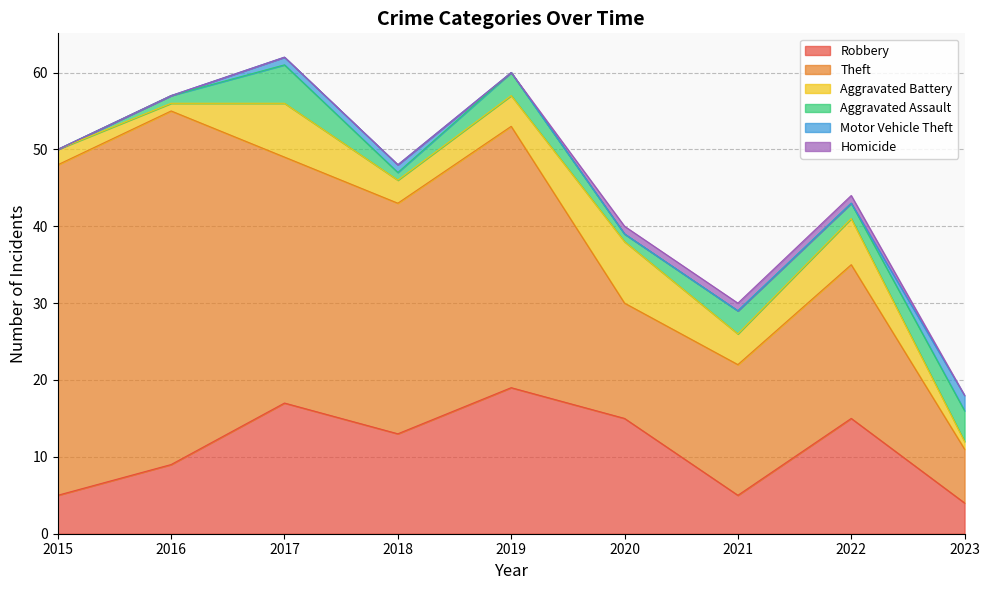

What is the difference between the second highest and second lowest values in the Homicide series?

1